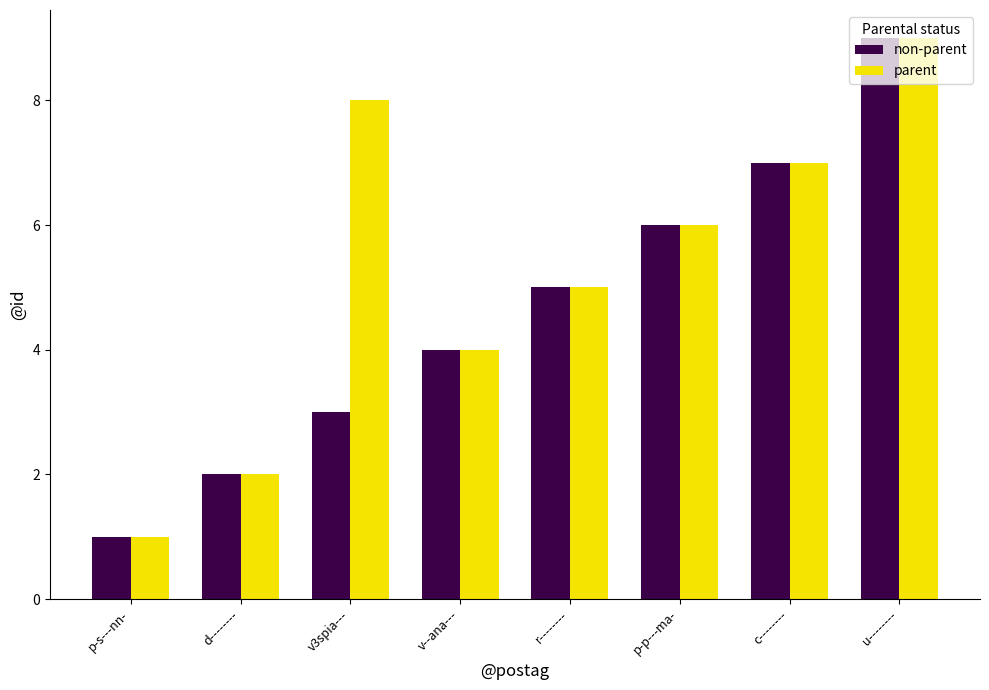

What is the label of the 3rd bar from the right?

p-p---ma-